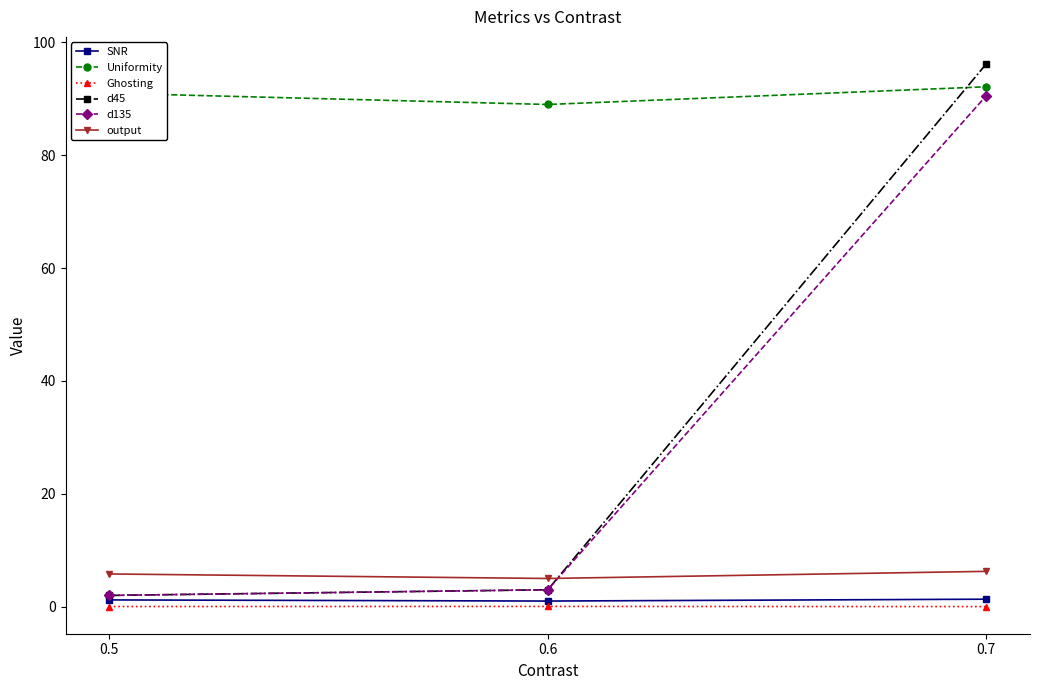

Which series has the widest spread of values?

d45